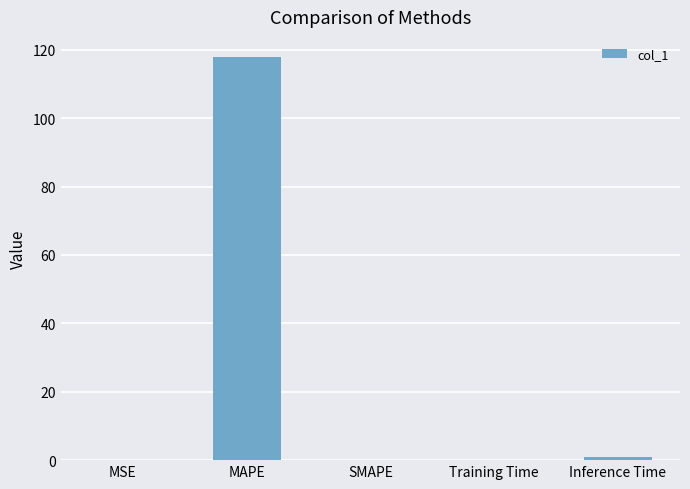

Is it true that the value at SMAPE is 0.0?

True